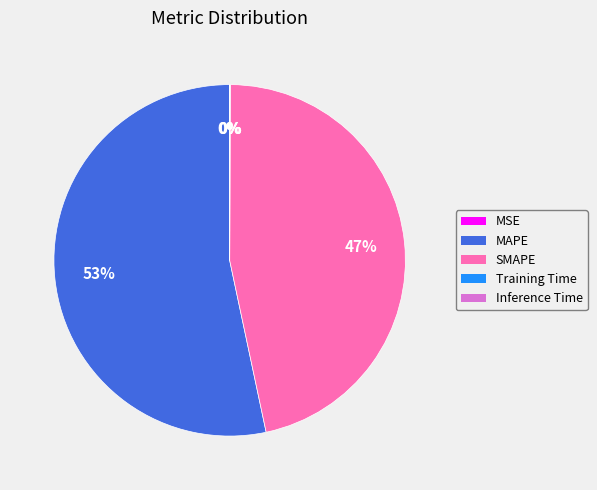

Which category has the biggest portion of the pie?

MAPE